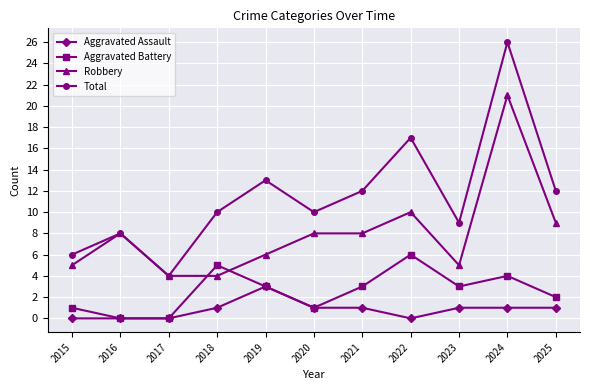

Where is the first local maximum for Robbery?

2016